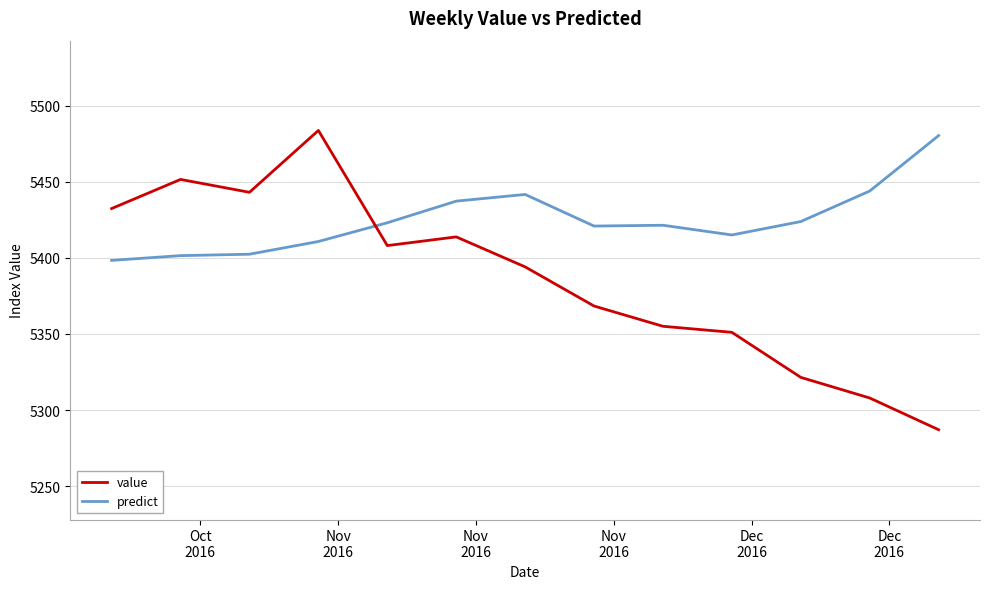

List the series in order of their overall mean, highest first.

predict, value